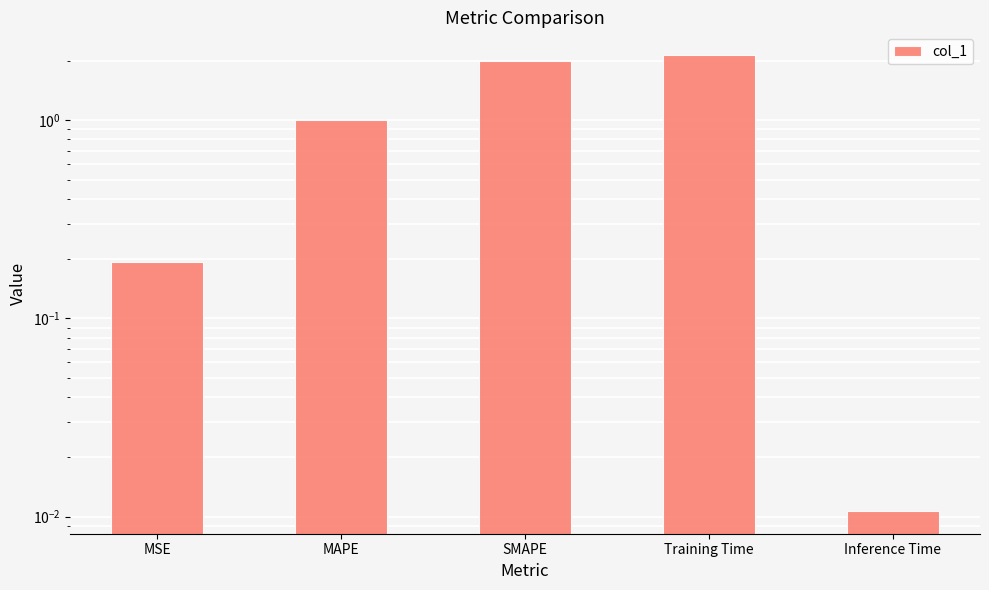

How many categories are shown in the chart?

5